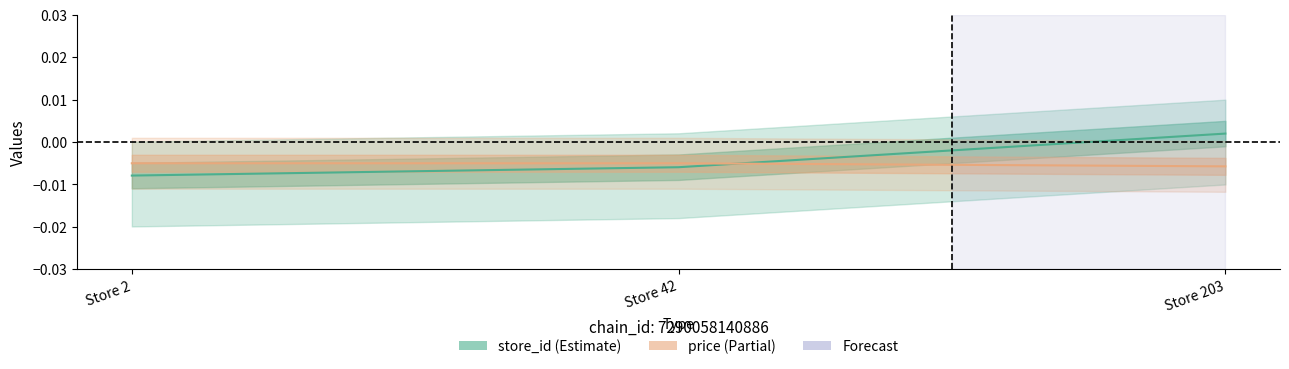

What are all the series names shown in the legend?

store_id, price